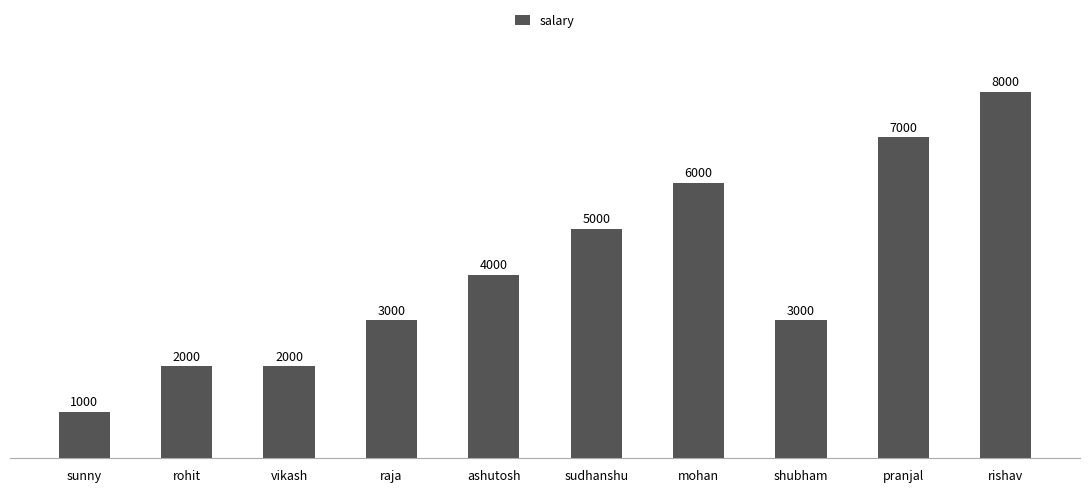

How many series are shown in this chart?

1